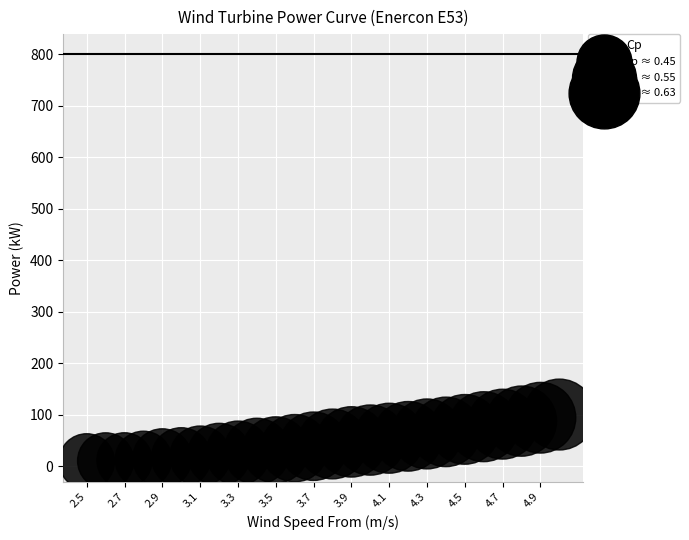

What is the range of Y values (max minus min)?

91.2